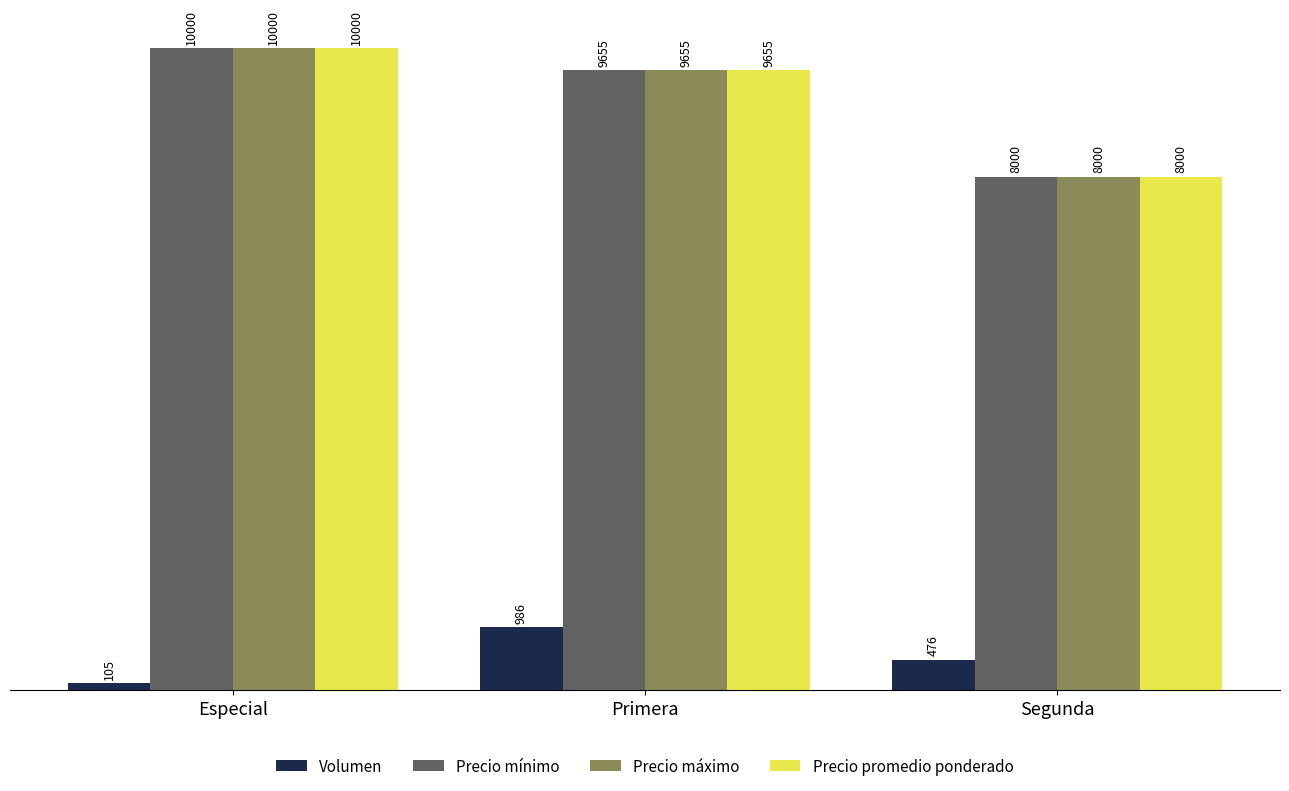

At how many categories does at least one series exceed 2577?

3